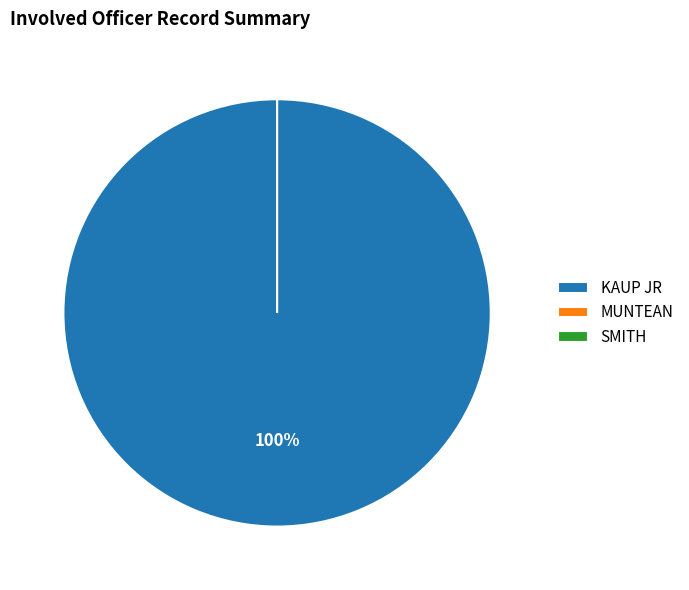

What is the largest slice in the pie chart?

KAUP JR